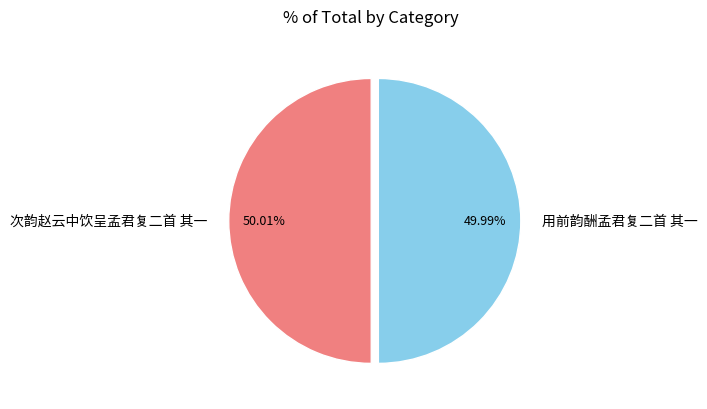

How many segments does this pie chart have?

2